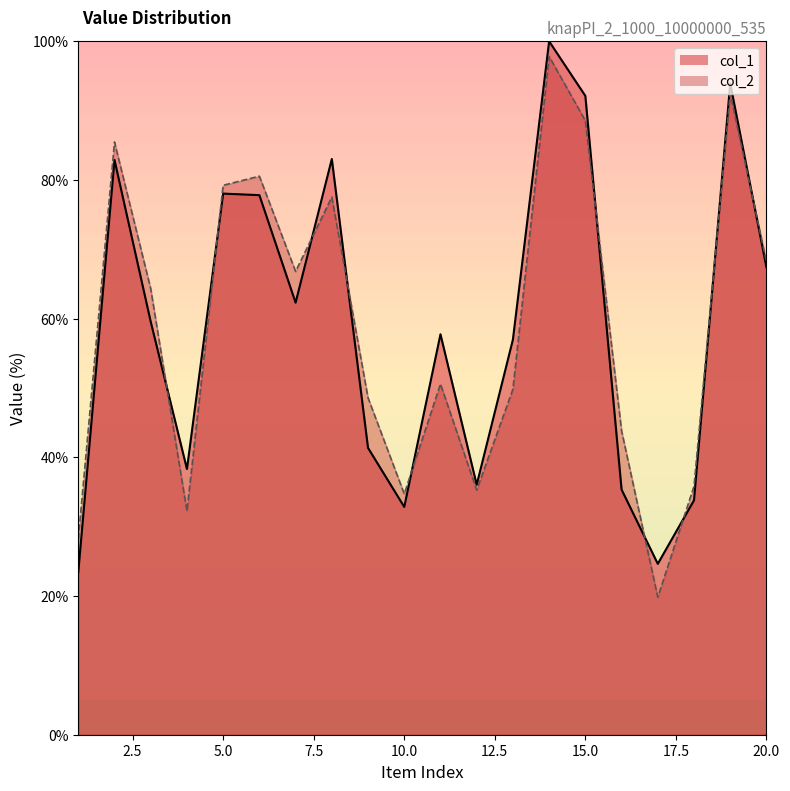

Which series ends up on top after the final intersection of col_1 and col_2?

col_2